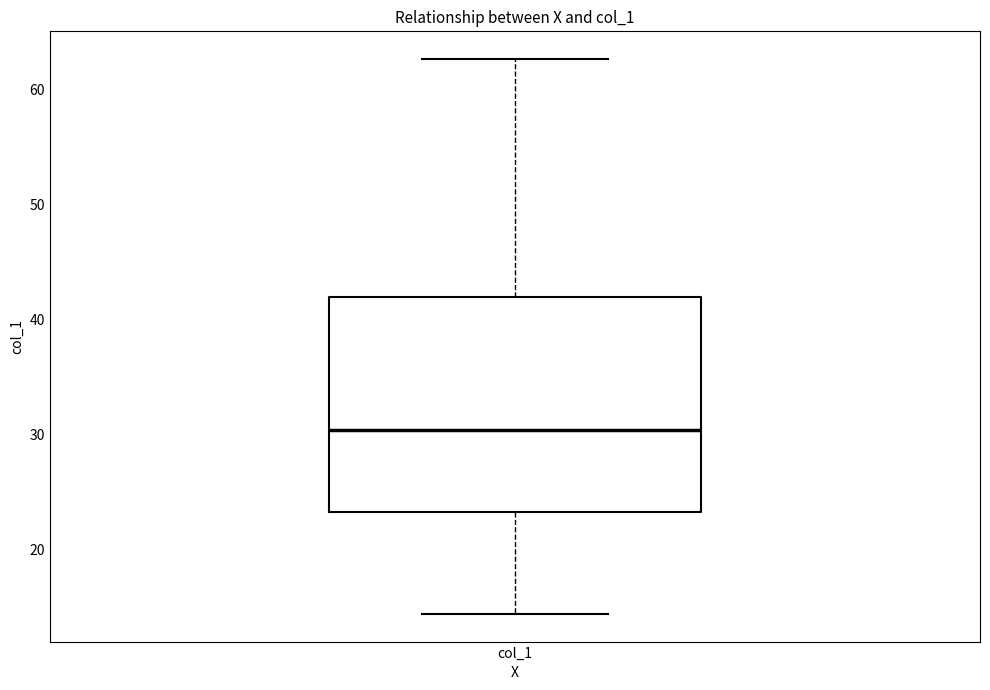

Read this box plot against the y-axis: the position of the median line, the range covered by the box, and the ends of both whiskers. The values are not printed on the chart, so give them approximately, as read against the axis.

median 30, box 23 to 42, whiskers 14 to 63